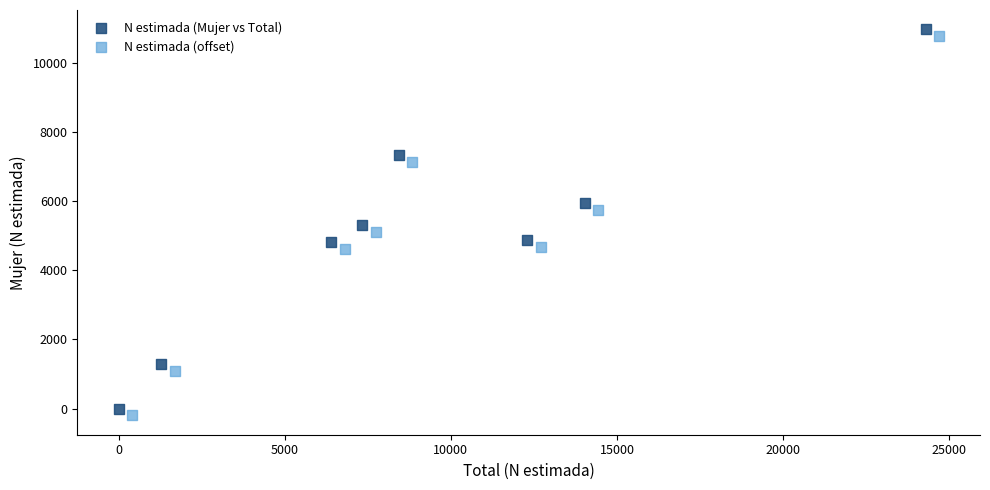

Which series reaches the maximum Y coordinate?

N estimada (Mujer vs Total)